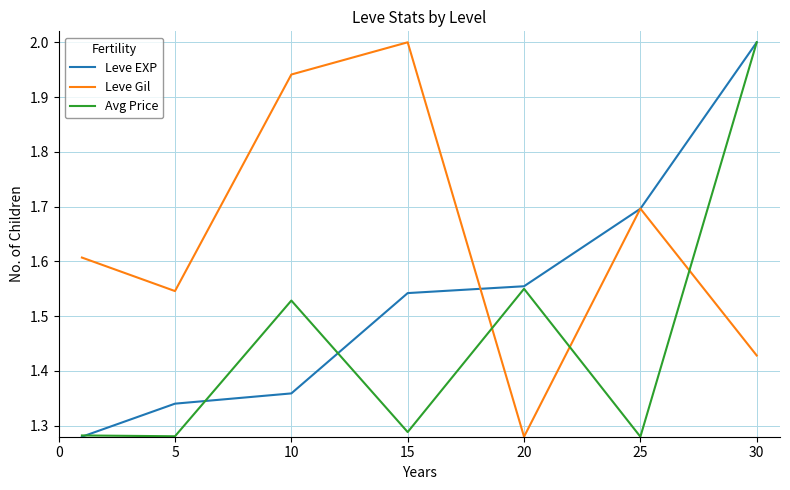

Which series has the largest total across all categories?

Leve Gil